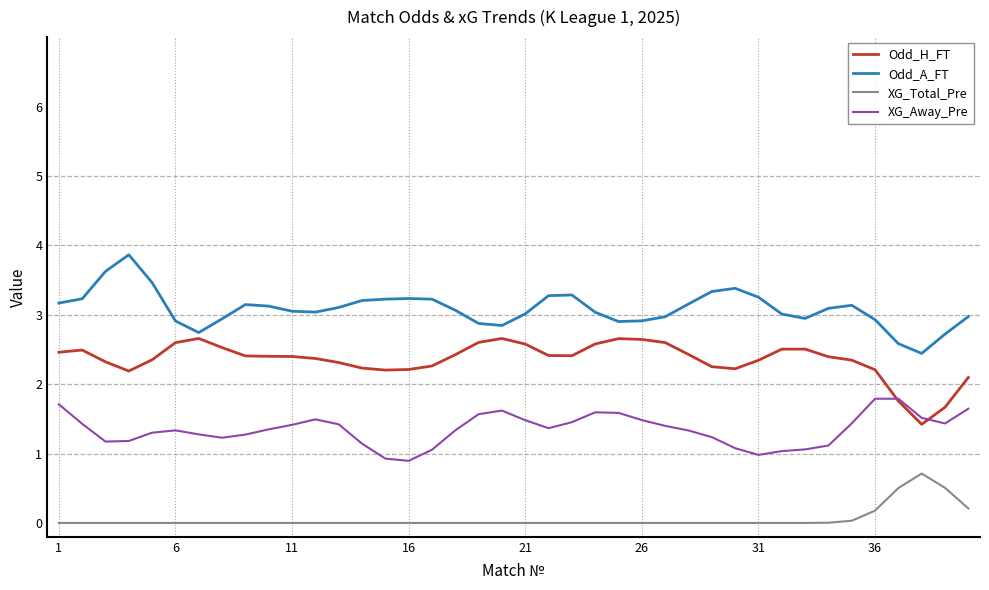

What is the maximum value for Odd_H_FT?

2.7